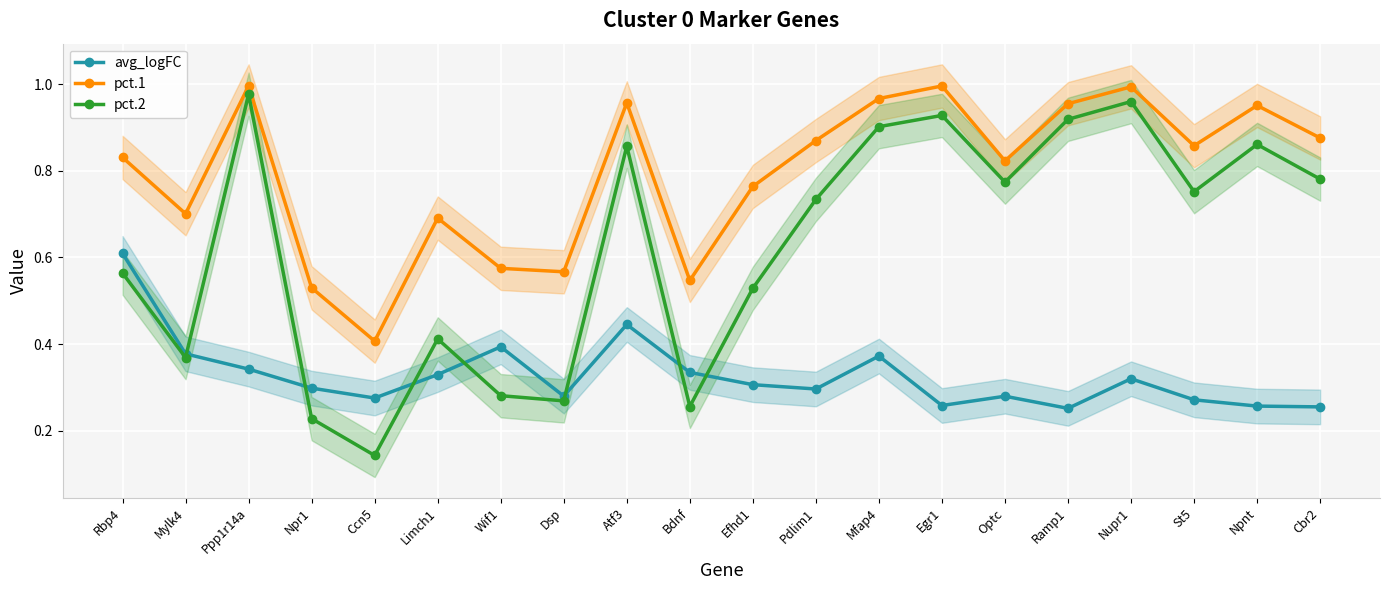

List the series in order of their peak value, lowest first.

avg_logFC, pct.2, pct.1